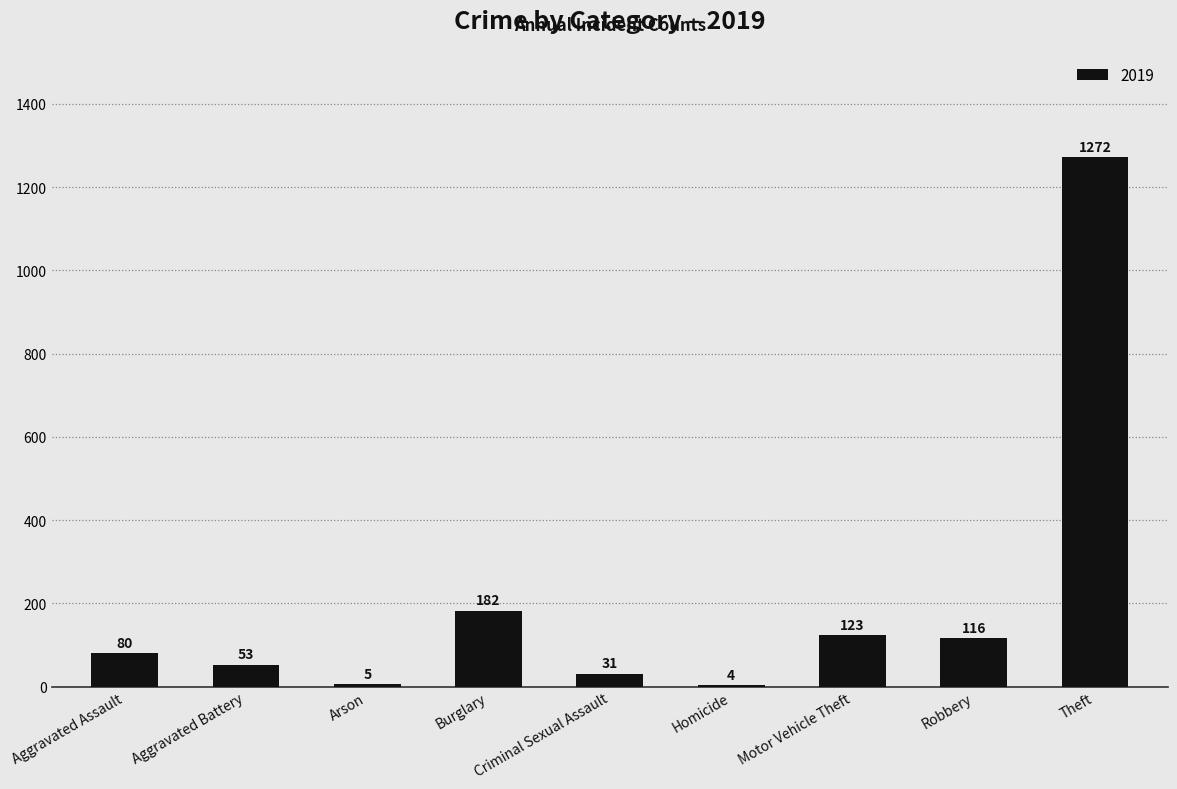

What is the maximum value shown in the chart?

1272